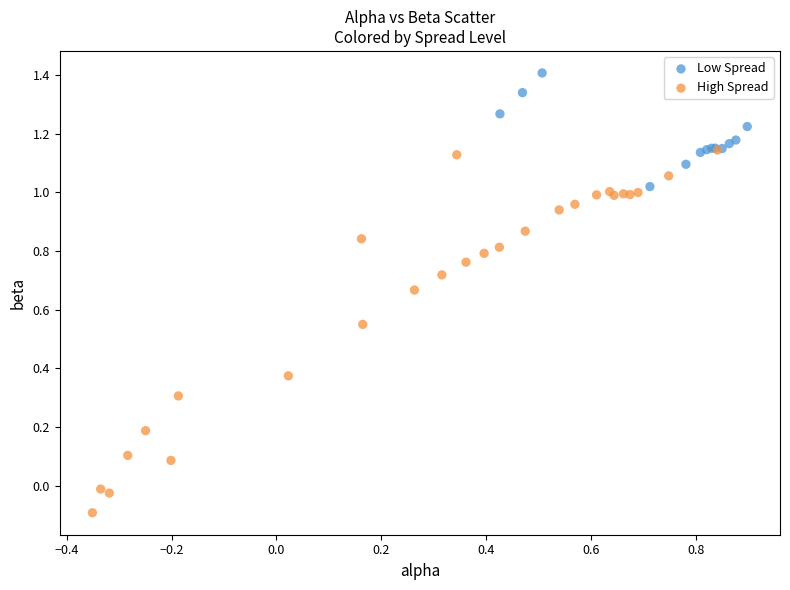

Which series contains the highest Y value?

Low Spread